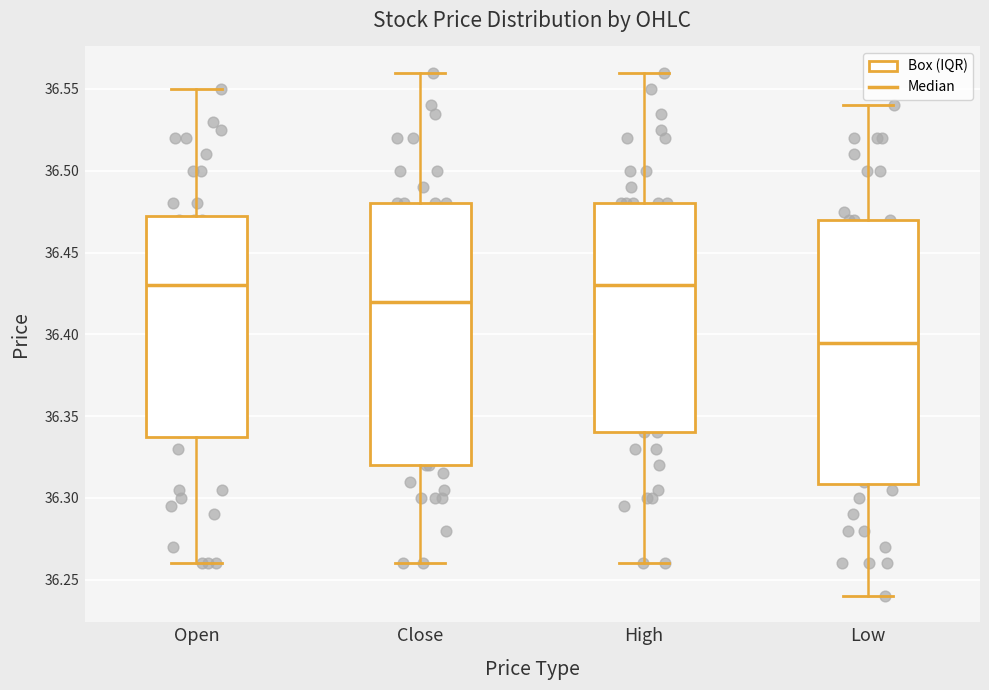

Reading left to right, read every box against the y-axis: the position of its median line, the range the box covers, and the ends of its whiskers. The values are not printed on the chart, so give them approximately, as read against the axis.

Open: median 36.430, box 36.340 to 36.475, whiskers 36.260 to 36.550
Close: median 36.420, box 36.320 to 36.480, whiskers 36.260 to 36.560
High: median 36.430, box 36.340 to 36.480, whiskers 36.260 to 36.560
Low: median 36.395, box 36.310 to 36.470, whiskers 36.240 to 36.540